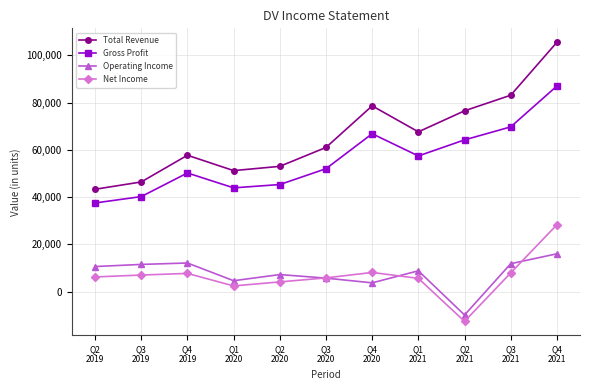

What is the minimum value for Gross Profit?

37500